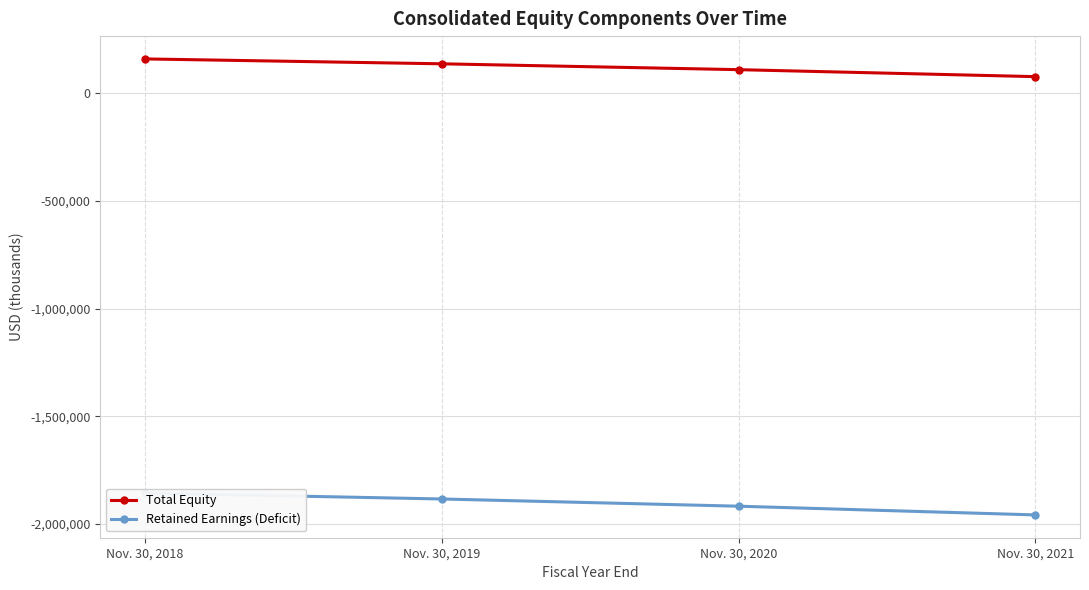

Which category has the lowest value across all series?

Nov. 30, 2021